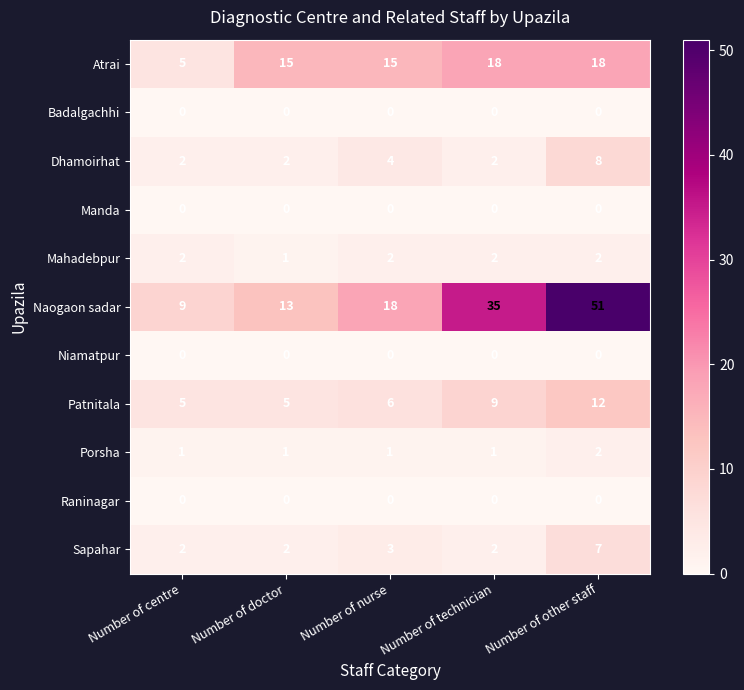

Which series has the largest range (max minus min)?

Naogaon sadar